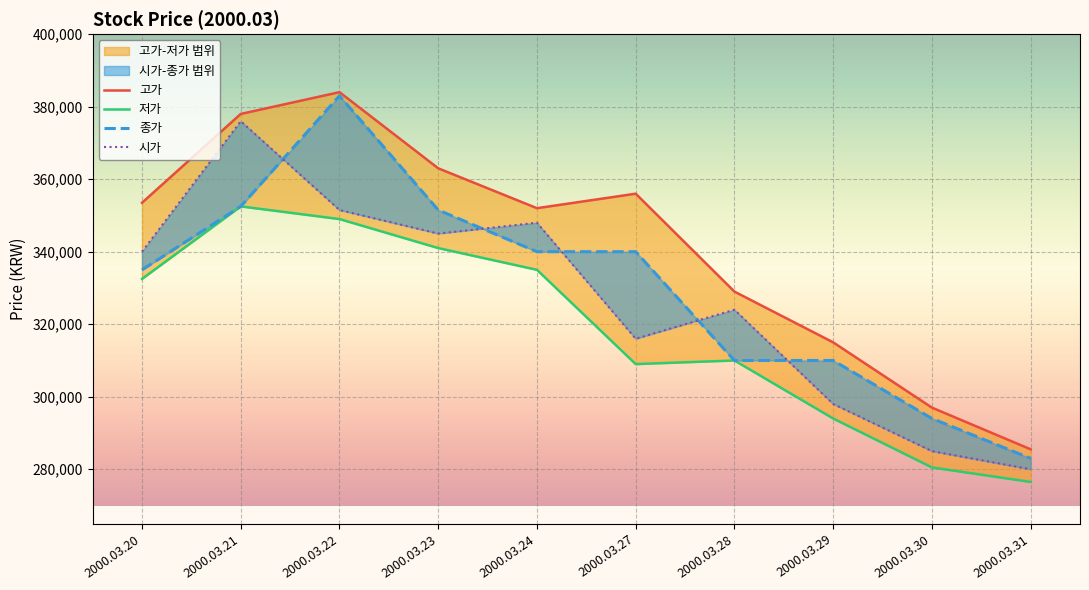

True or false: 종가 and 저가 intersect in this chart.

False